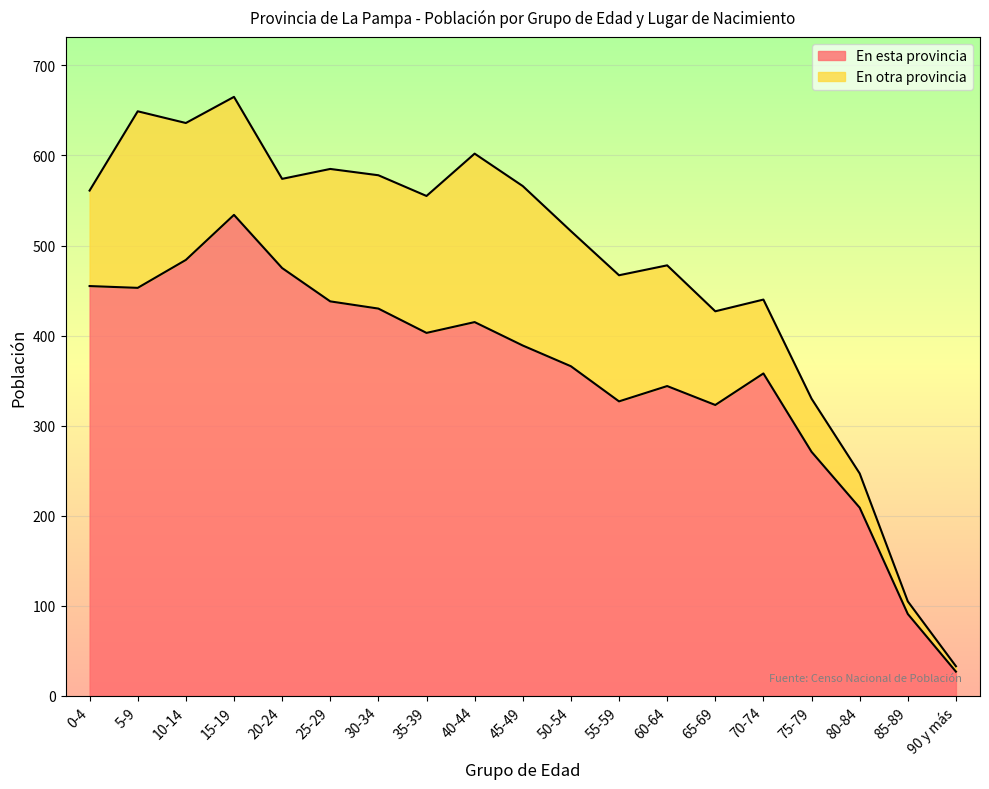

Count the number of values greater than 389.

9